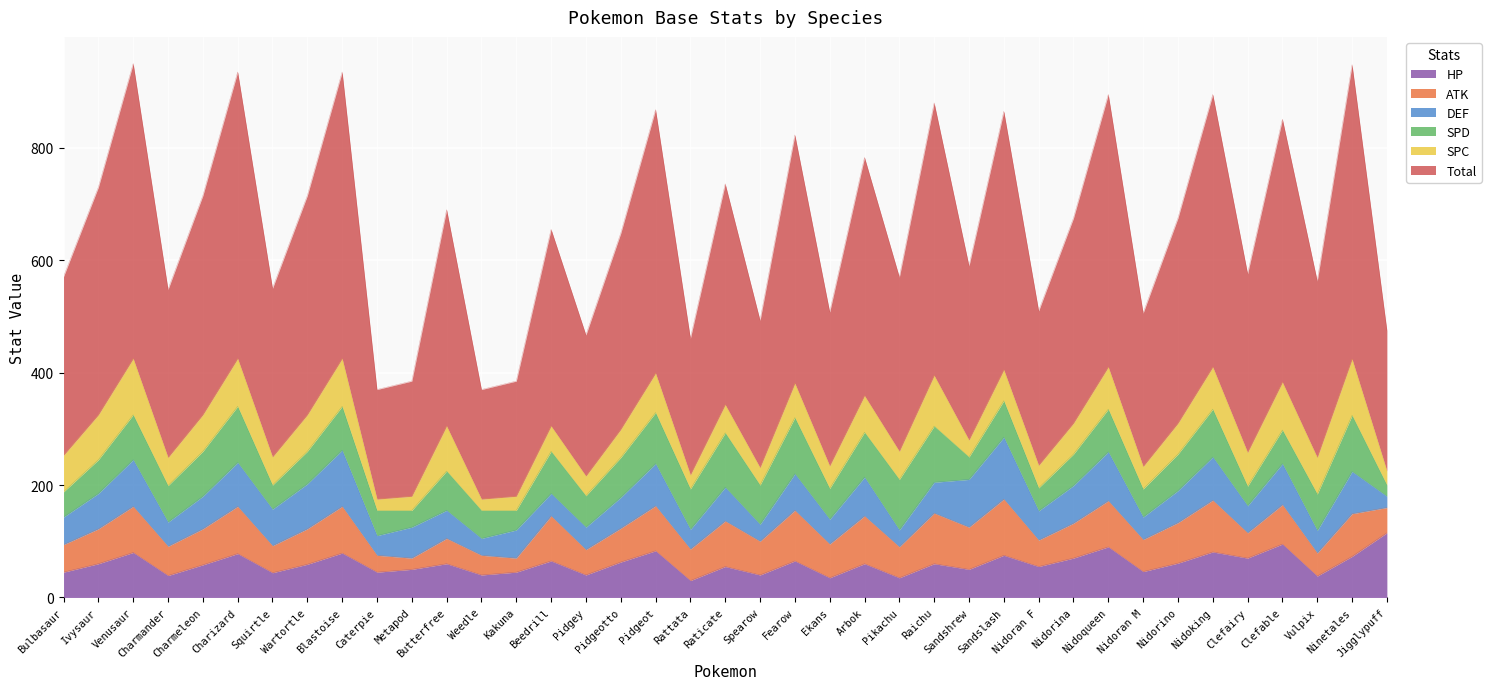

Which category has the lowest value in the HP series?

Rattata